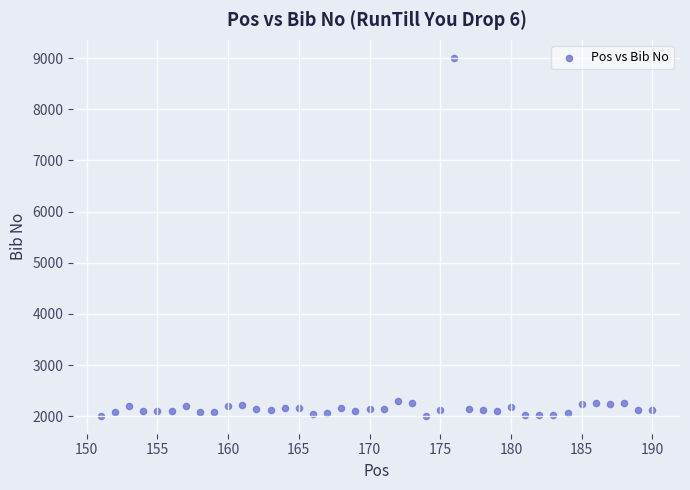

What is the range of X values (max minus min)?

39